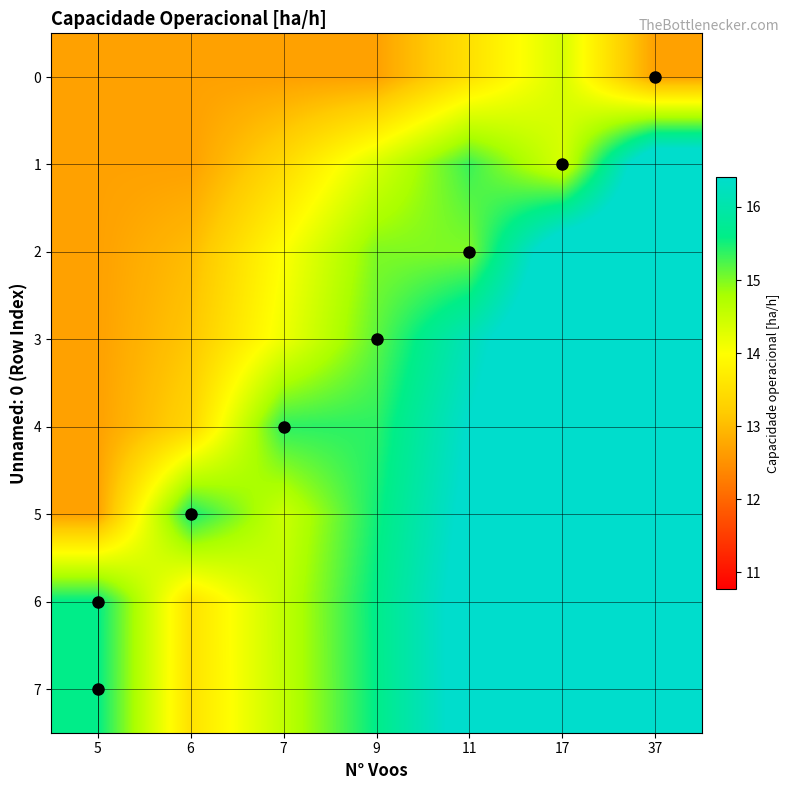

At how many categories does at least one series exceed 14?

7